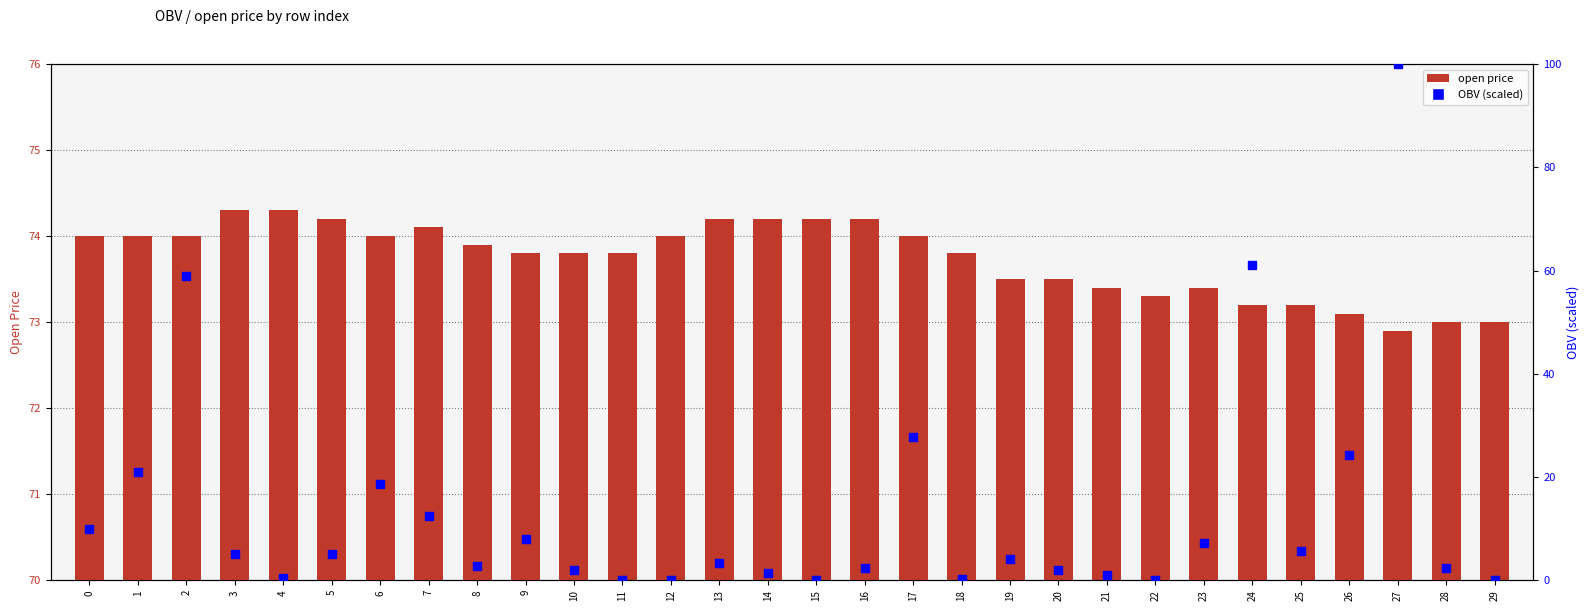

What is the total value across all series at 6?

92.7